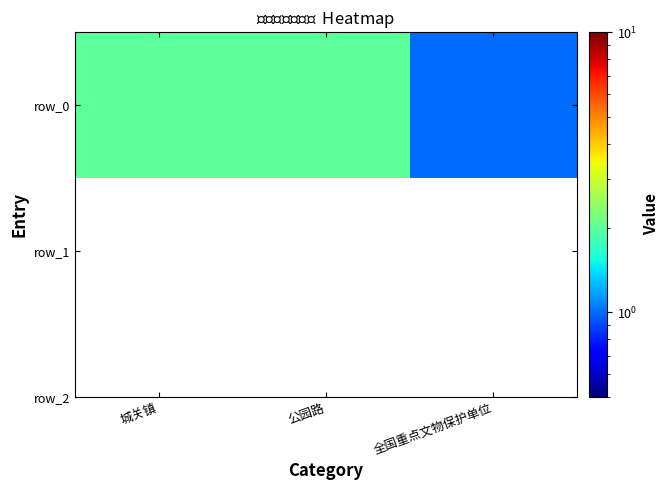

Reading right to left, transcribe all the data shown in this chart.

全国重点文物保护单位=1	公园路=2	城关镇=2